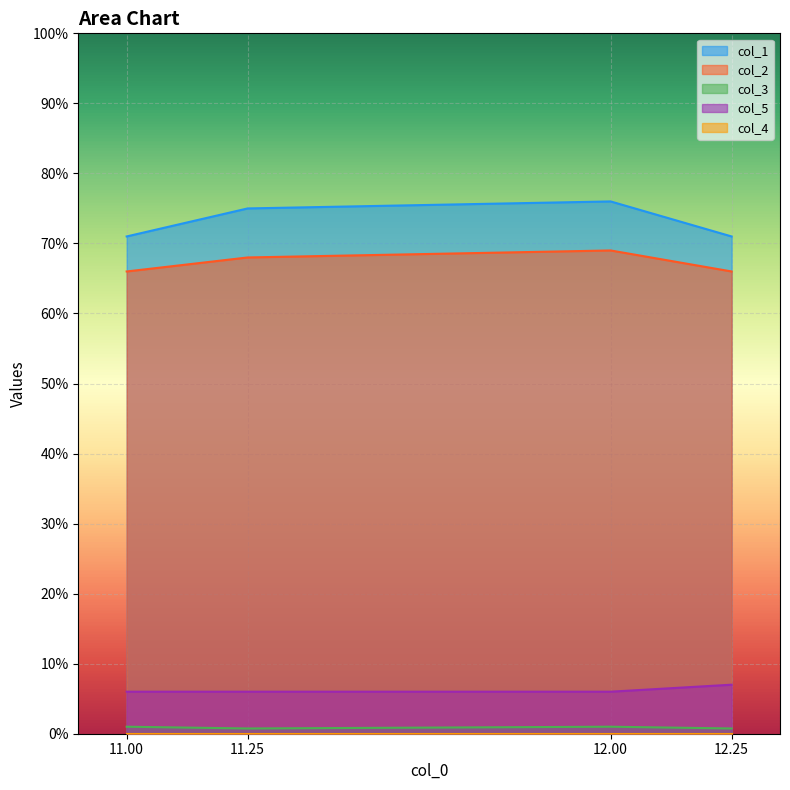

Does the chart display data point markers on the line(s)?

No